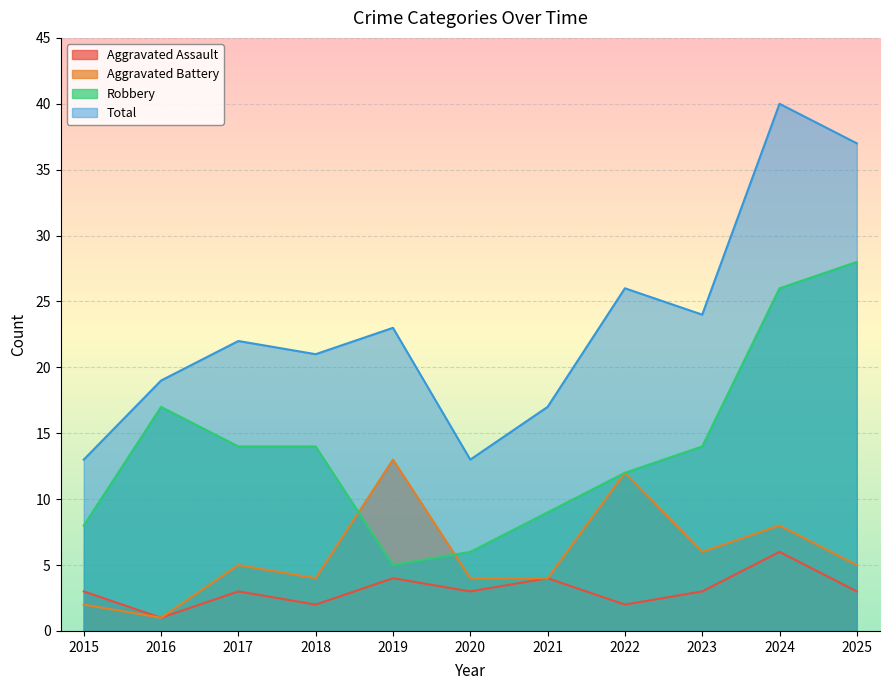

List the labels in order of Aggravated Battery value, largest first.

2019, 2022, 2024, 2023, 2017, 2025, 2018, 2020, 2021, 2015, 2016